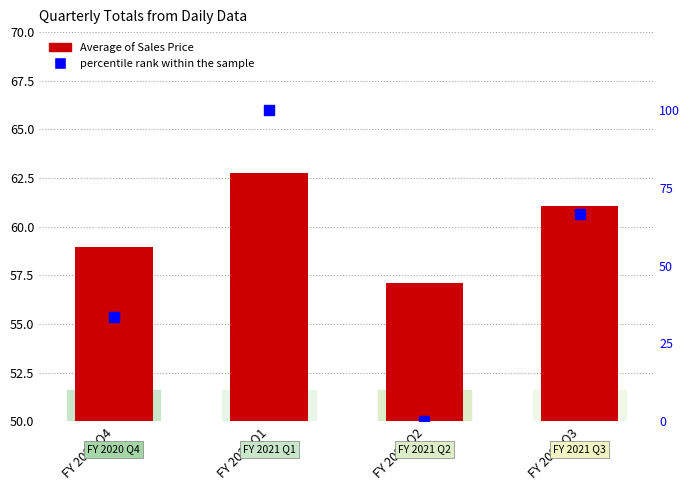

Is the value of Average of Sales Price at FY 2020 Q4 greater than the value of percentile rank within the sample at FY 2021 Q2?

Yes